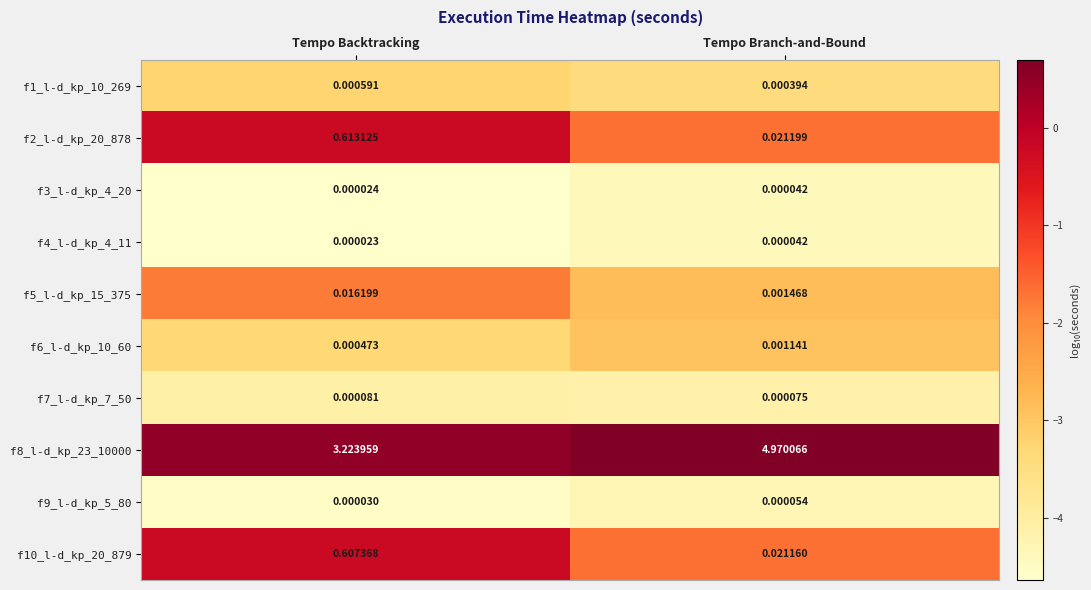

How many distinct data groups are displayed?

10